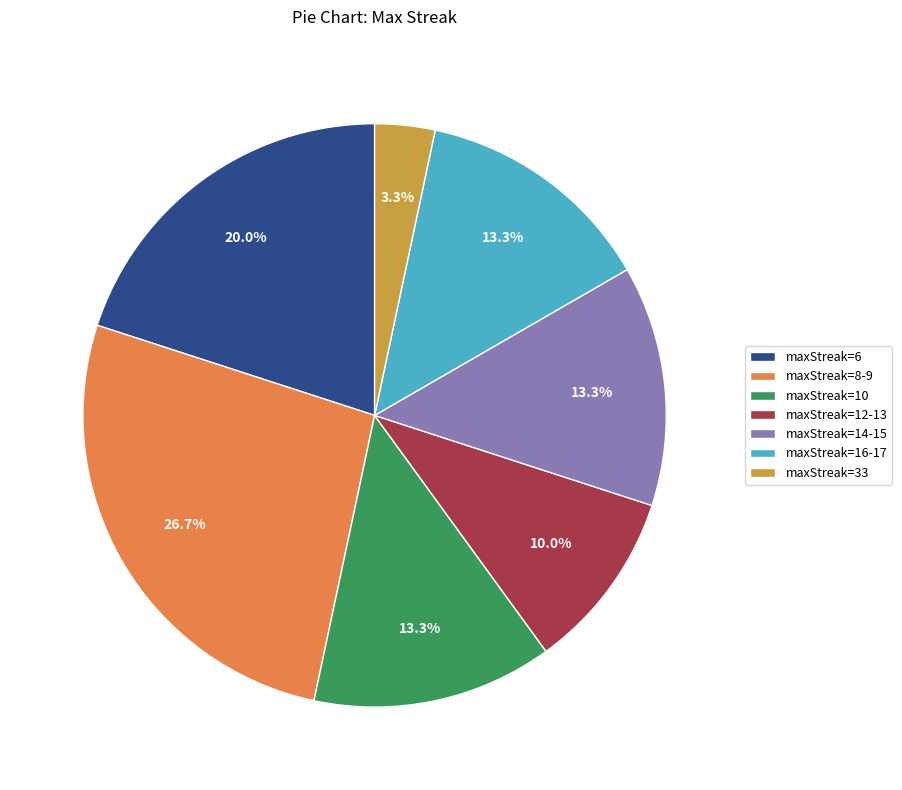

Which has a higher value, maxStreak=10 or maxStreak=33?

maxStreak=10